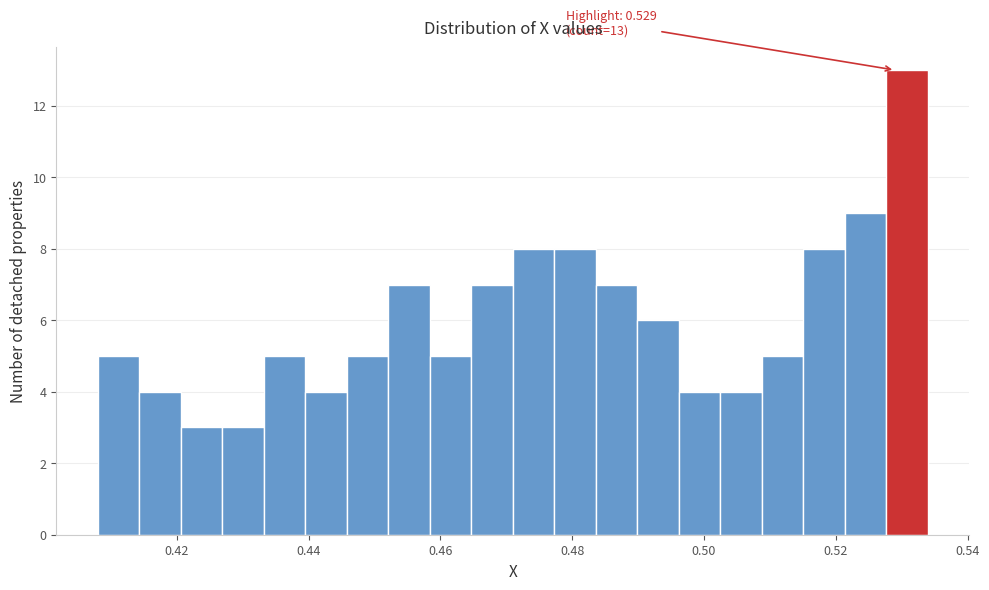

Read against the x-axis, roughly where is the centre of the tallest bar?

0.530